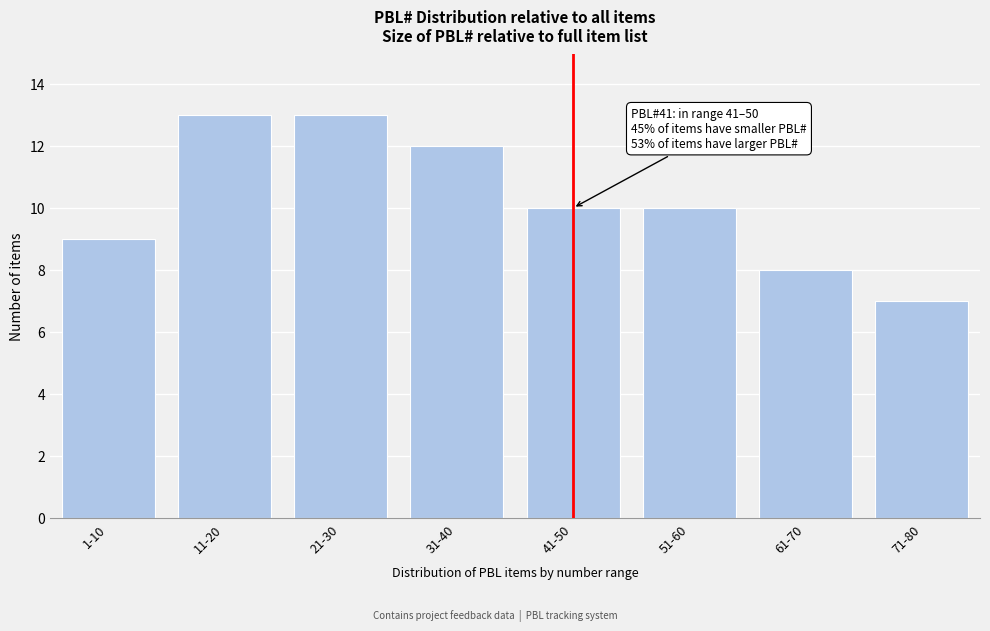

Reading left to right, what are all the values shown in this chart?

9	13	13	12	10	10	8	7